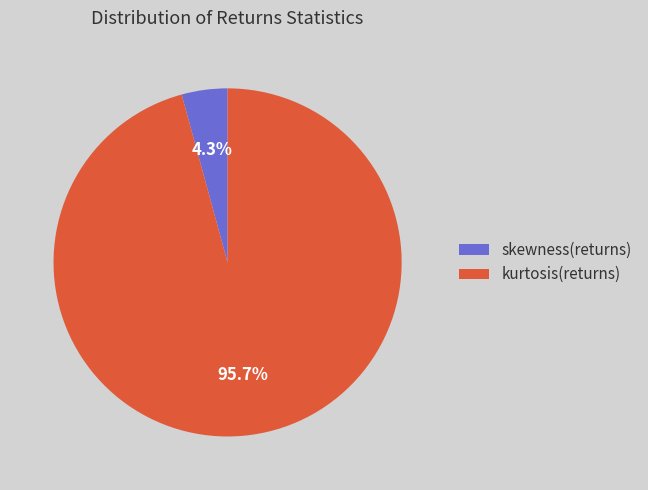

What is the total percentage of kurtosis(returns) and skewness(returns)?

100.0%